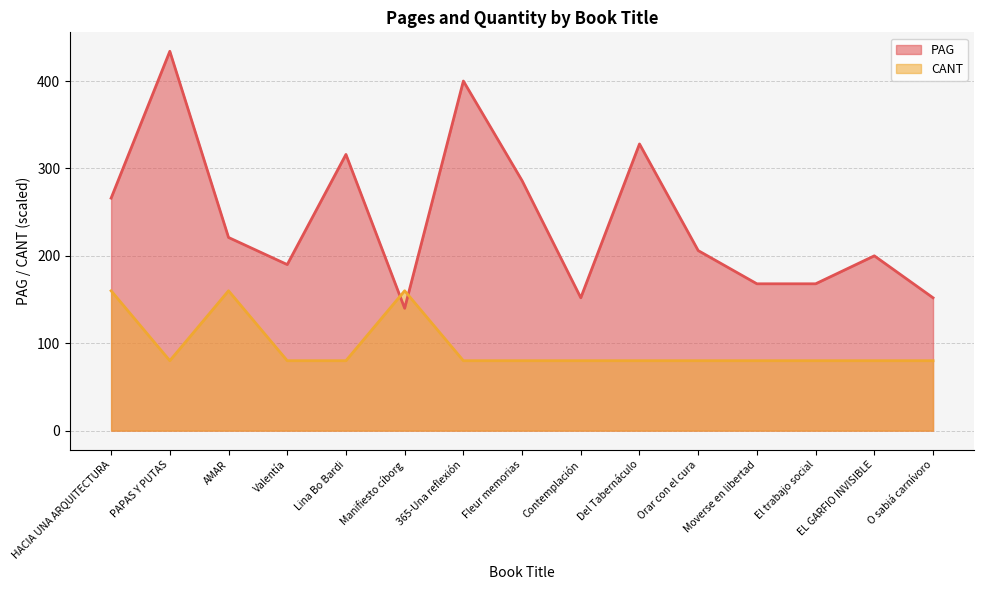

What is the approximate value of CANT at EL GARFIO INVISIBLE, to the nearest 5?

80